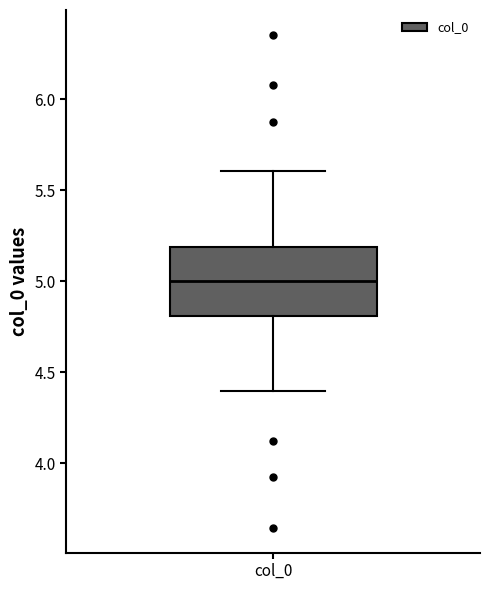

Transcribe this box plot: give where the median line is, the range the box spans, and where the two whiskers end, as read against the y-axis. The values are not printed on the chart, so give them approximately, as read against the axis.

median 5.0, box 4.8 to 5.2, whiskers 4.4 to 5.6